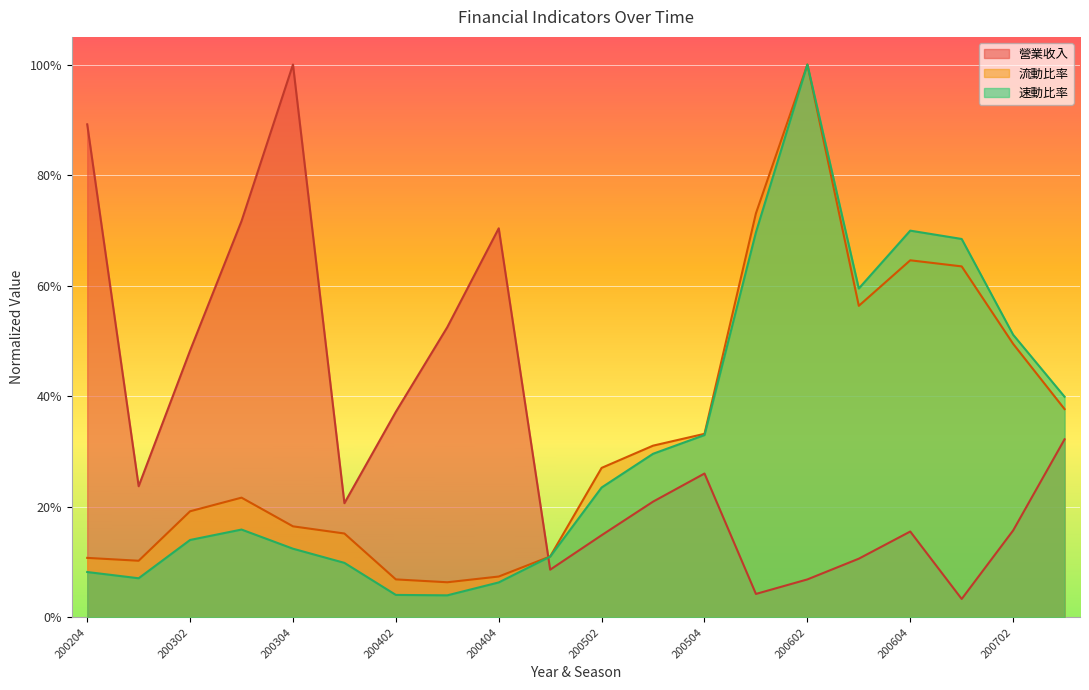

What is the value of the 速動比率 point at the 19th from the left?

0.5